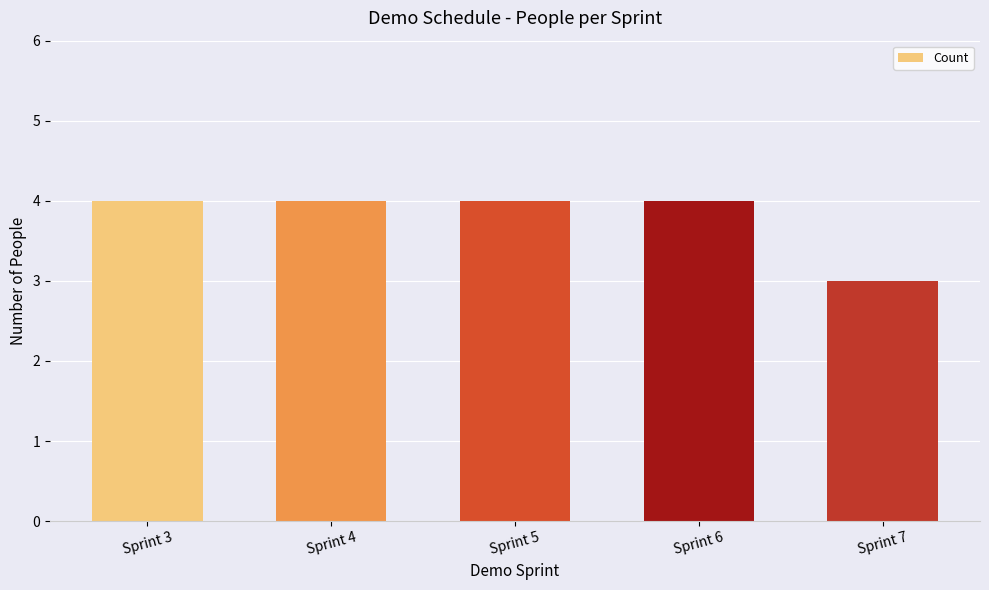

Approximately how many times larger is the value at Sprint 3 compared to Sprint 6?

1.0